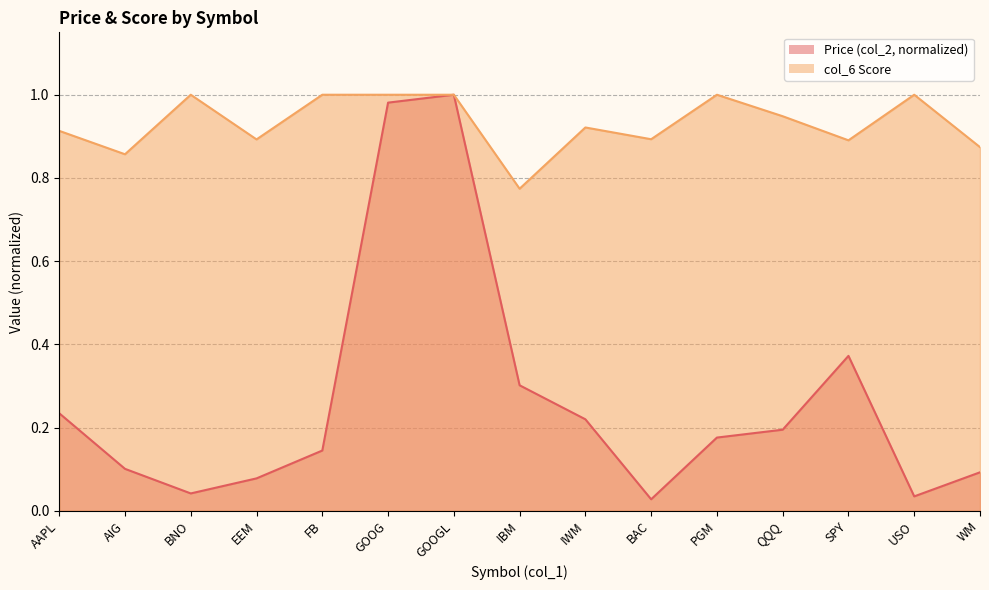

List the series in order of their overall mean, highest first.

col_6 Score, Price (col_2)